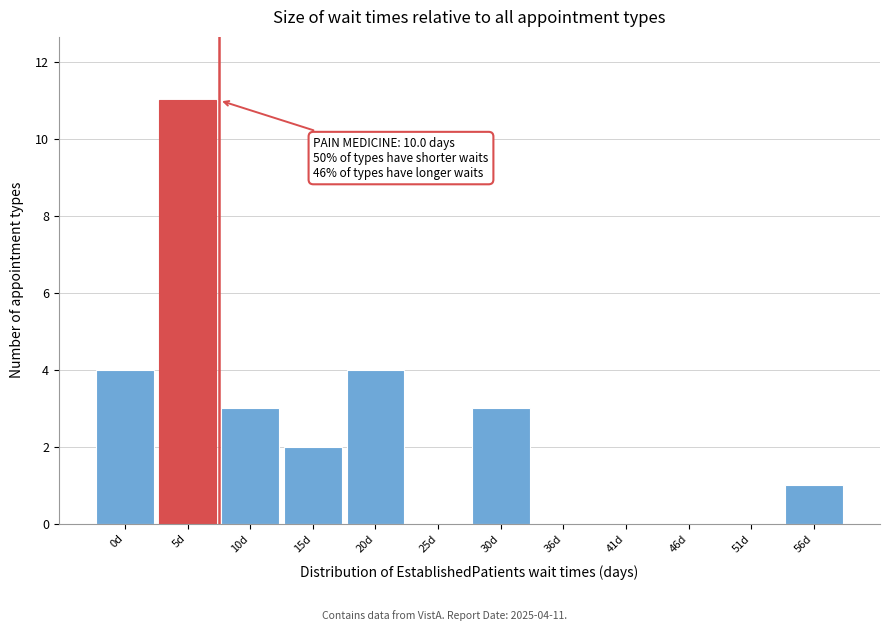

Reading right to left, transcribe all the data shown in this chart.

56d=1	51d=0	46d=0	41d=0	36d=0	30d=3	25d=0	20d=4	15d=2	10d=3	5d=11	0d=4